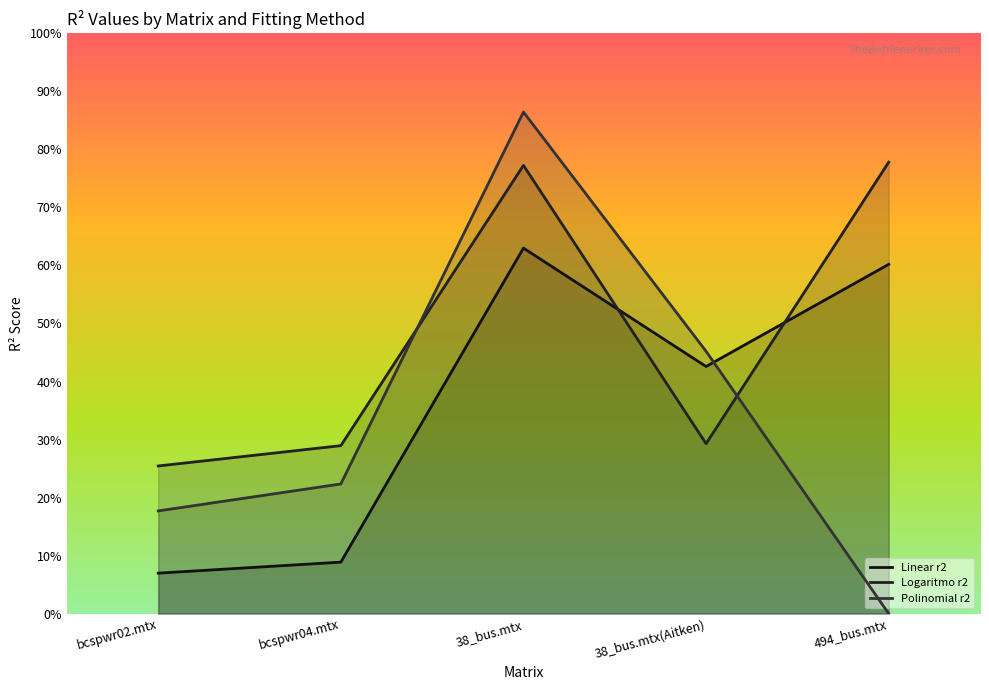

Which series has the largest total across all categories?

Logaritmo r2